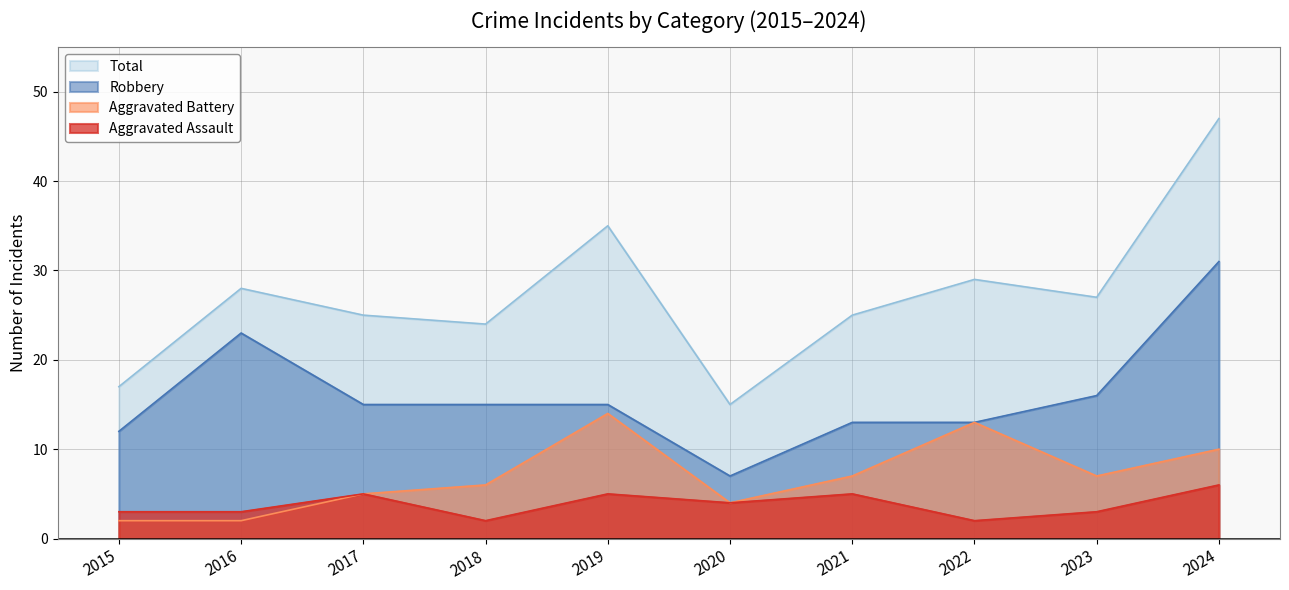

True or false: Aggravated Battery and Total cross at least once.

False